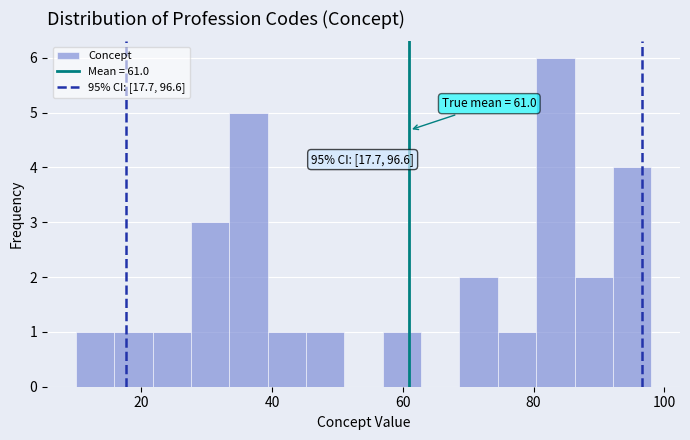

Around what value on the x-axis is the tallest bar? Give the approximate position of its centre, as read against the axis.

84